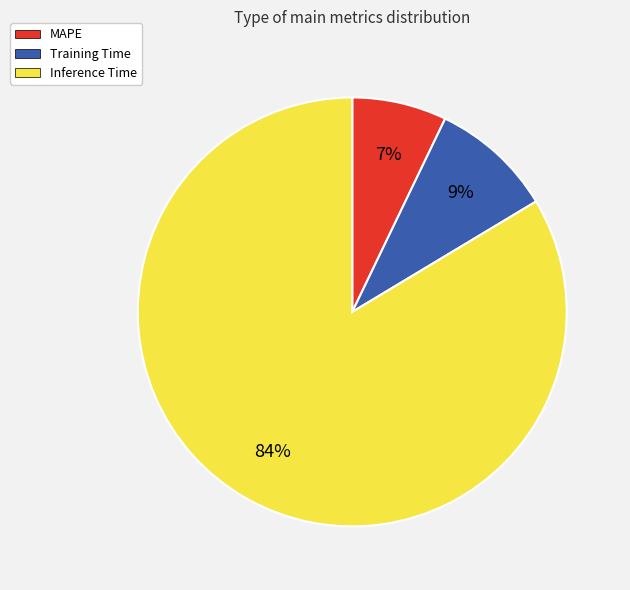

To the nearest percent, what is the average slice percentage?

33%